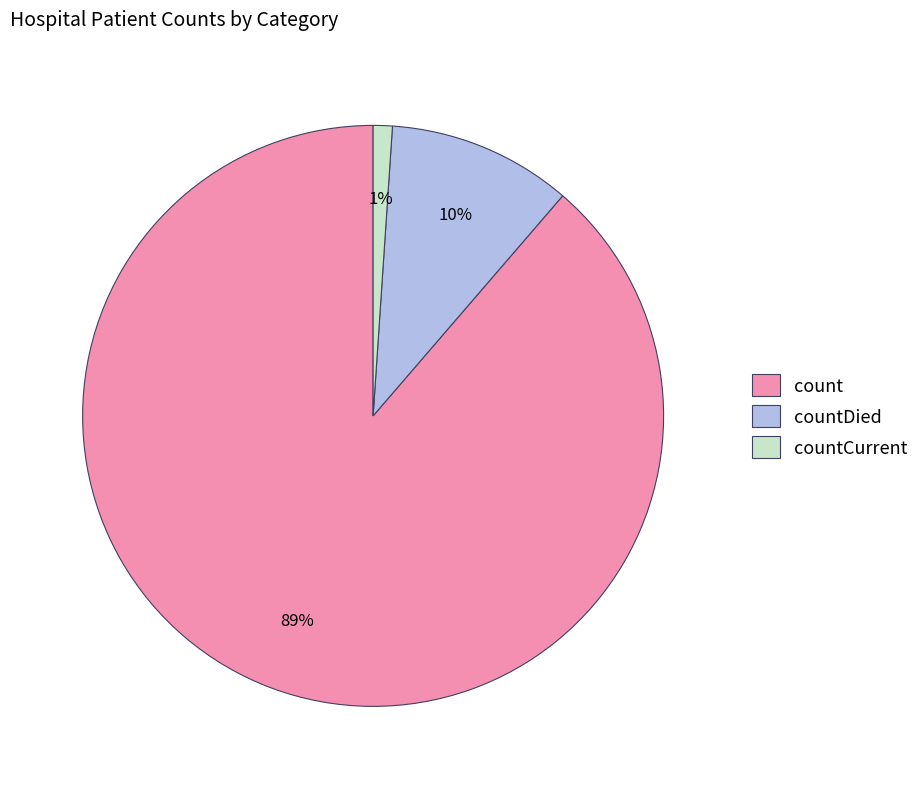

What percentage is the count slice, to the nearest percent?

89%